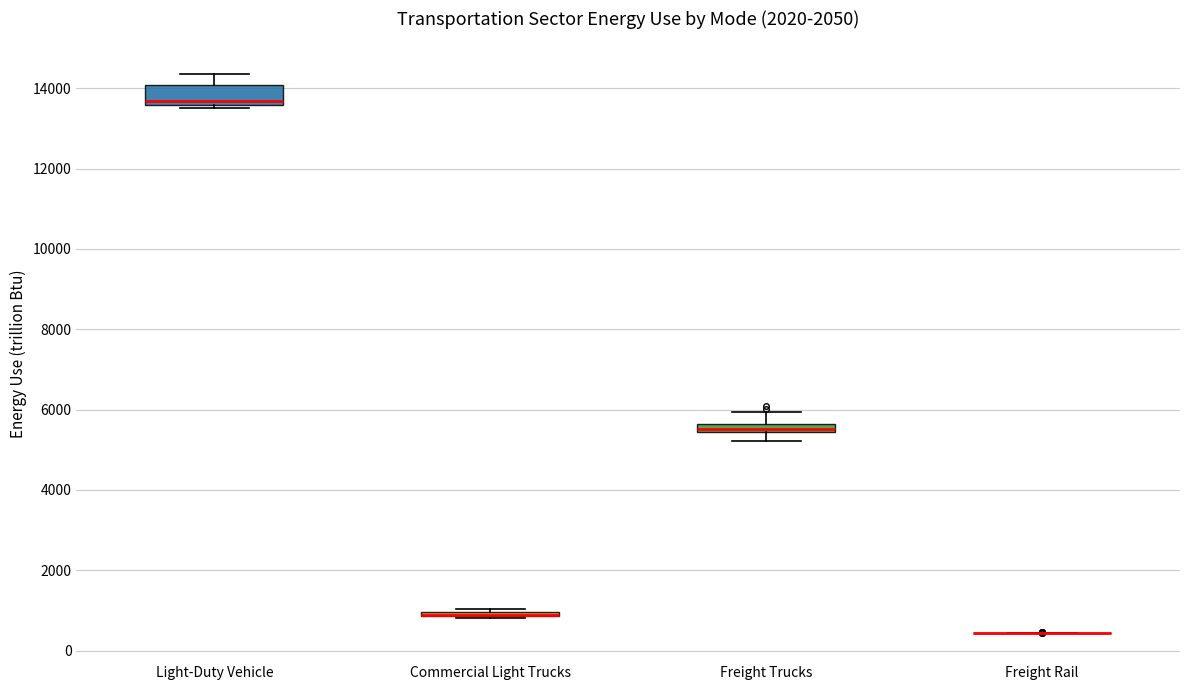

Where is the lower edge of the box for Light-Duty Vehicle on the y-axis? The values are not printed on the chart, so give them approximately, as read against the axis.

13600